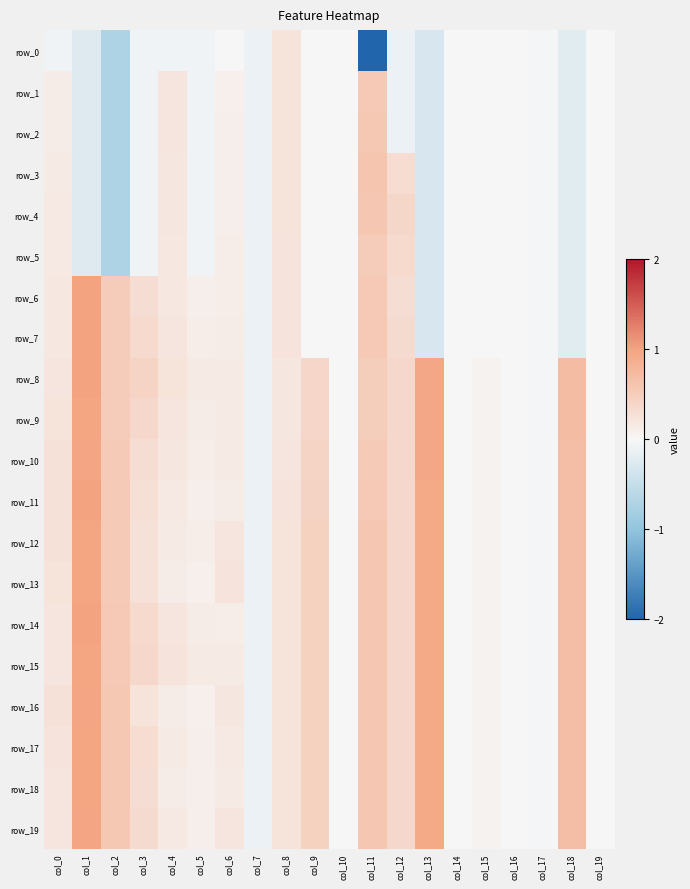

Rank the categories by row_6 value from highest to lowest.

col_1, col_11, col_2, col_12, col_3, col_8, col_0, col_4, col_6, col_5, col_10, col_9, col_14, col_16, col_19, col_15, col_17, col_7, col_18, col_13